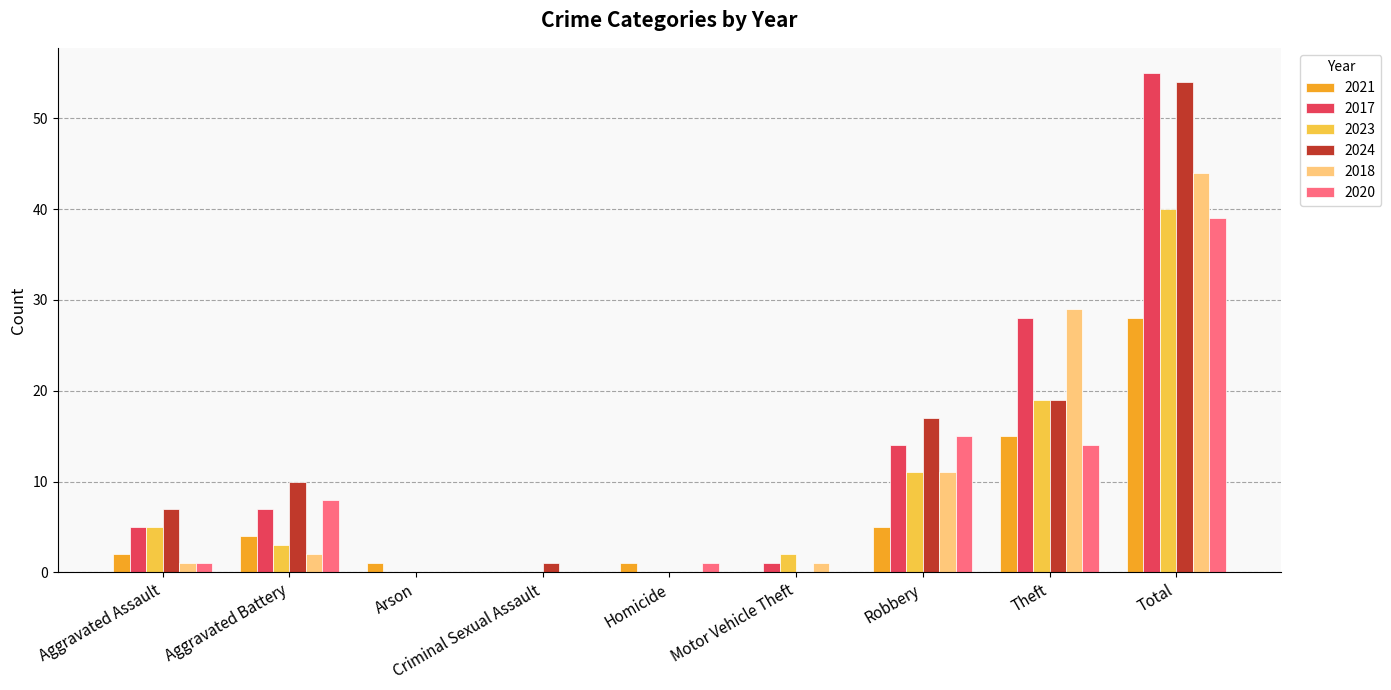

At which category is the sum across all series the highest?

Total